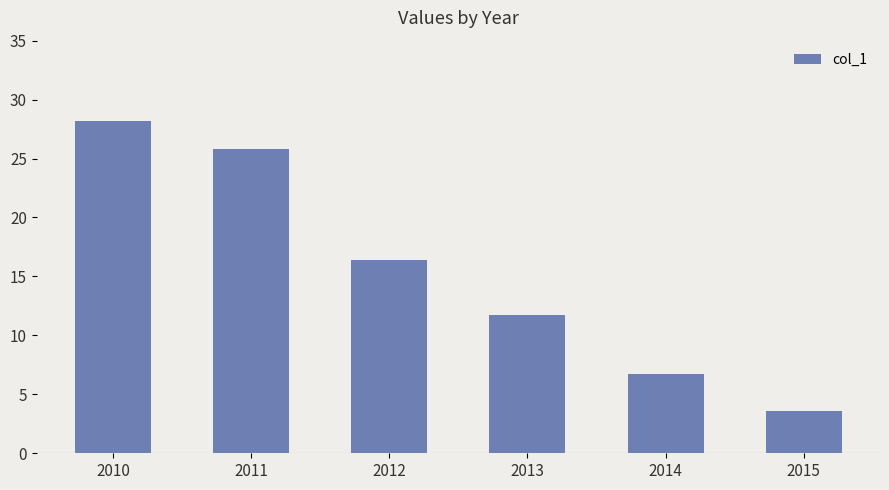

Reading left to right, list all the values displayed in this chart.

28.2	25.8	16.4	11.7	6.7	3.6